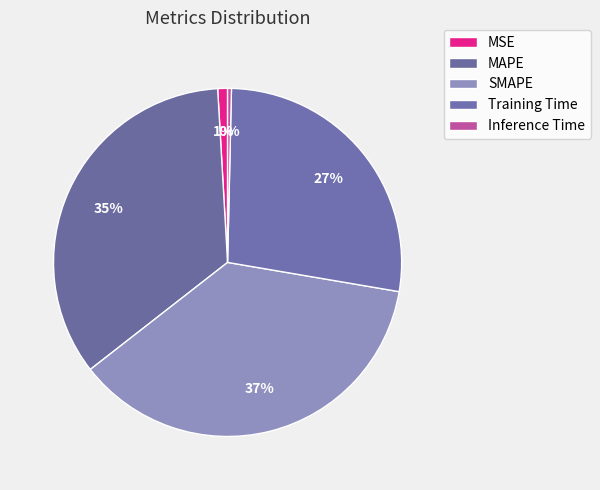

What percentage is the SMAPE slice, to the nearest percent?

37%